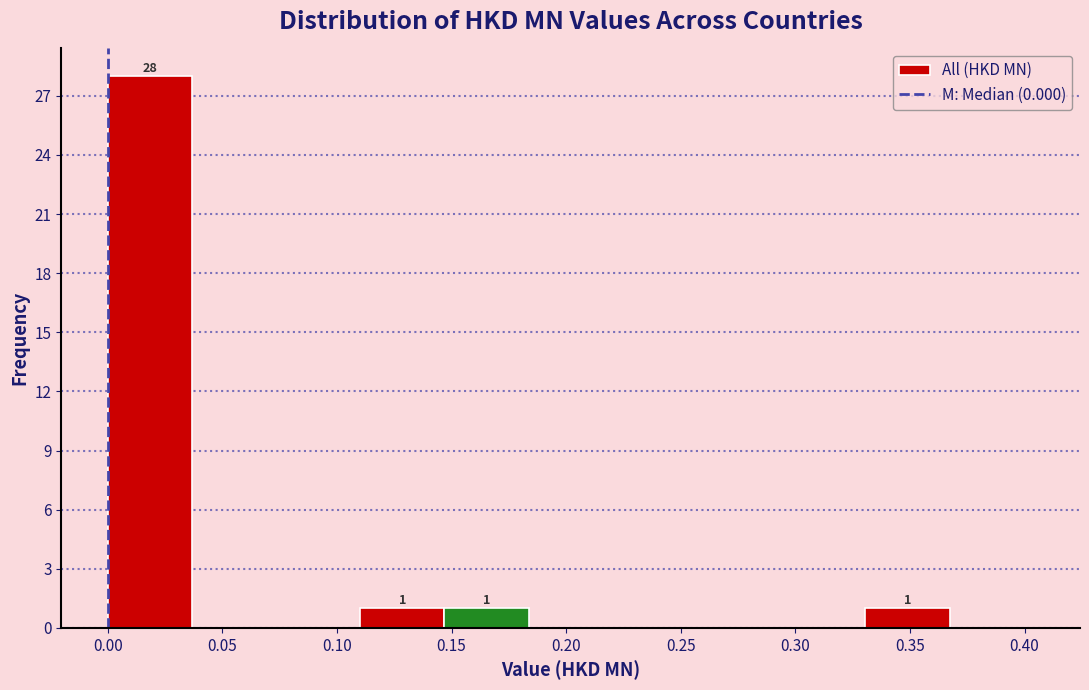

Which range on the x-axis has the tallest bar?

0.000 to 0.035